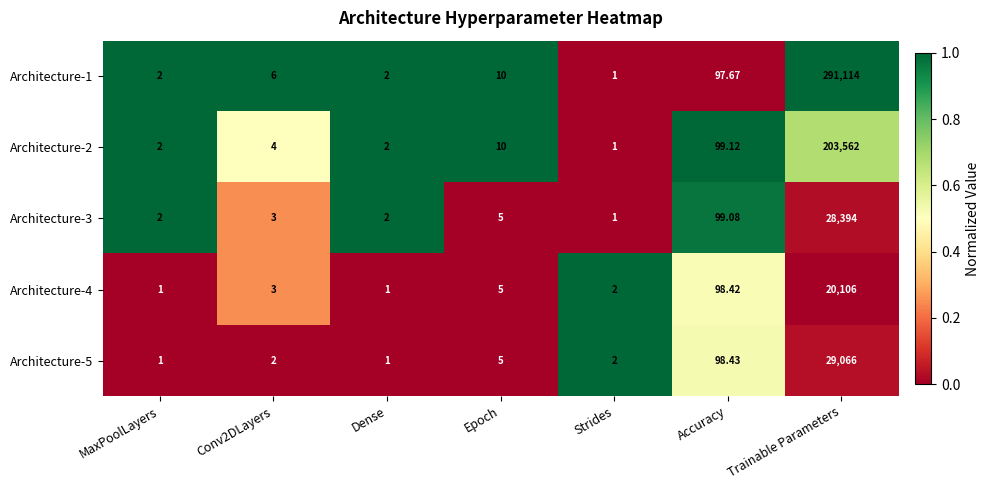

Which series has the widest spread of values?

Architecture-1